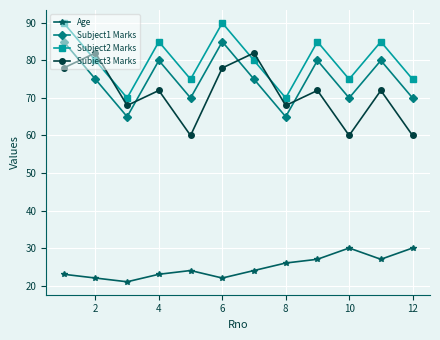

Which series has the largest range (max minus min)?

Subject3 Marks